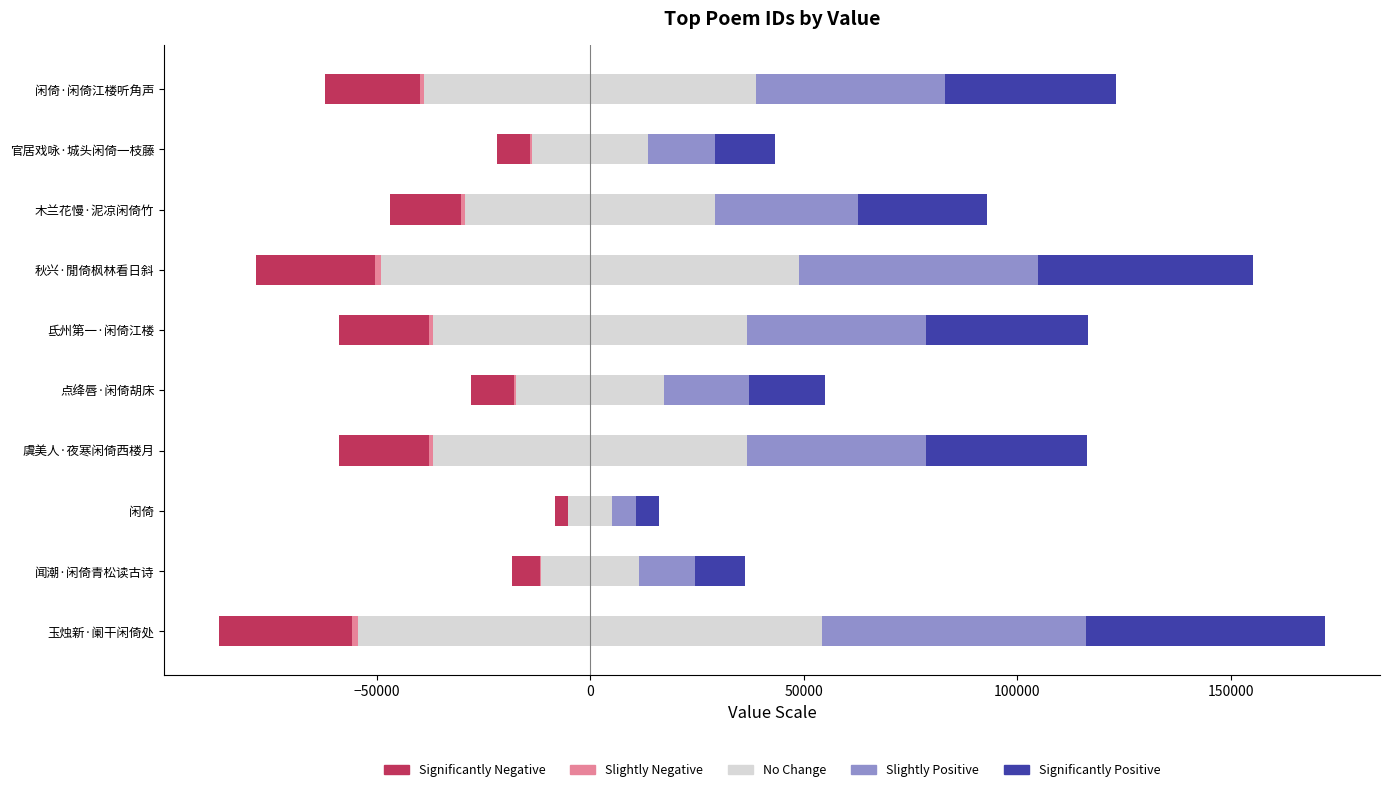

List the series in order of their peak value, highest first.

No Change, Slightly Positive, Significantly Positive, Slightly Negative, Significantly Negative